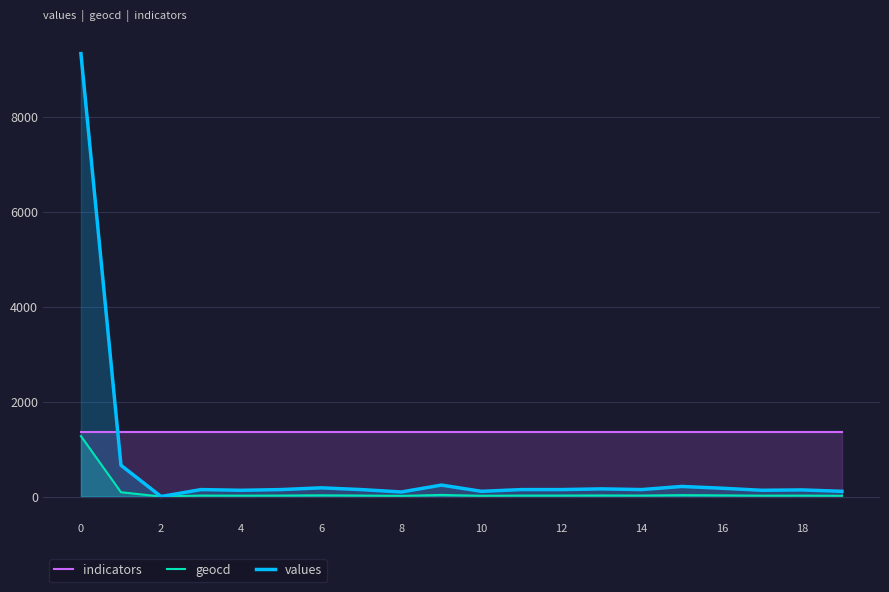

True or false: indicators has more than 1 interior local peaks.

False